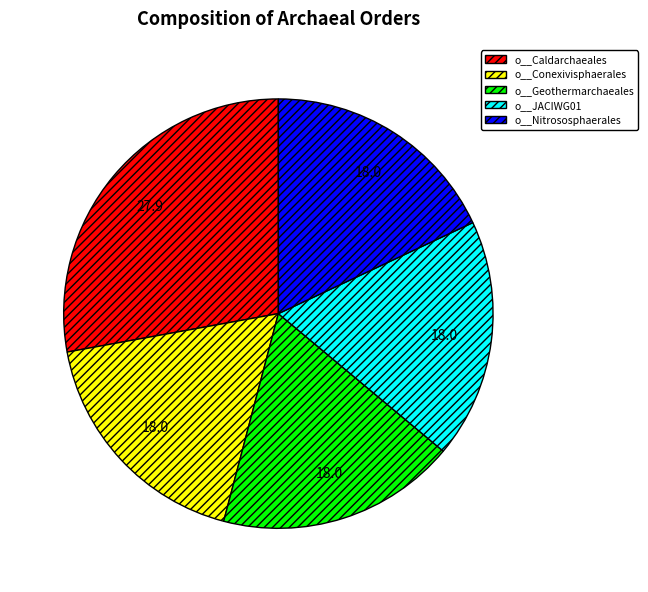

Is there any slice that represents more than half of the pie?

No